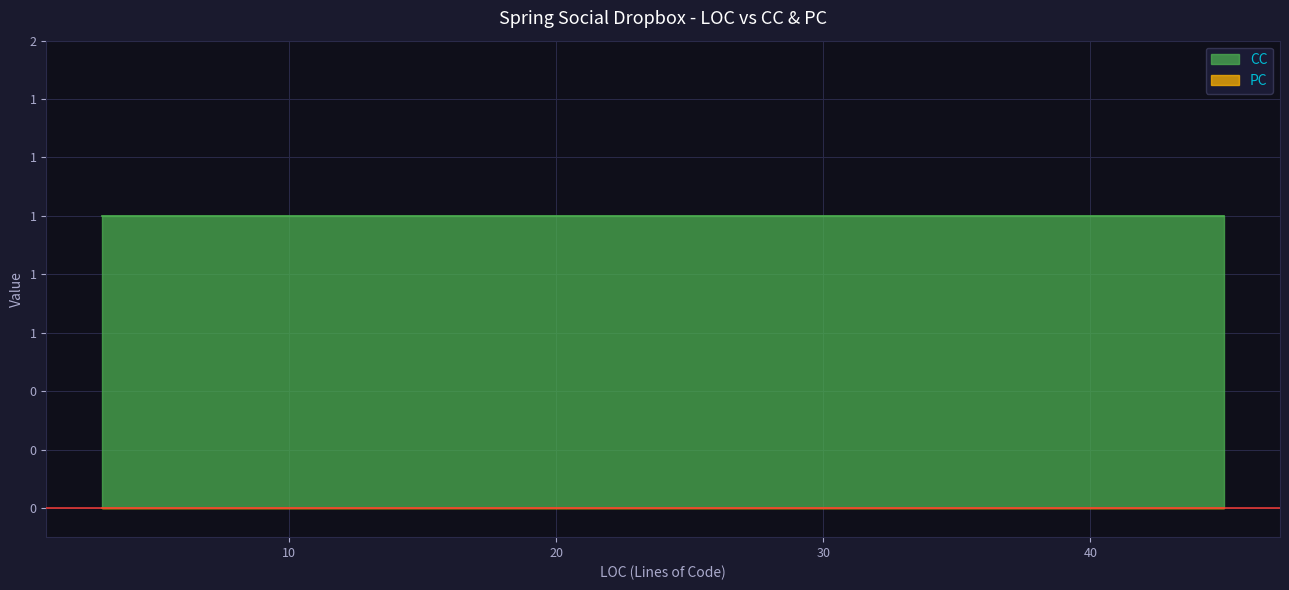

Reading right to left, what are all the values shown in this chart?

CC: Restore=1	GetRevisions=1	GetFolderMetadata_304=1	GetFolderMetadata=1	GetFileMetadata=1	Delta=1	DownloadPartialFile=1	DownloadFile=1	UploadFile=1	CopyFileRef=1	Copy=1	CreateFileRef=1	Move=1	Delete=1	CreateFolder=1	GetUserProfile=1	IsAuthorizedForUser=1	TearDown=1	Setup=1	BinarySerialization=1
PC: Restore=0	GetRevisions=0	GetFolderMetadata_304=0	GetFolderMetadata=0	GetFileMetadata=0	Delta=0	DownloadPartialFile=0	DownloadFile=0	UploadFile=0	CopyFileRef=0	Copy=0	CreateFileRef=0	Move=0	Delete=0	CreateFolder=0	GetUserProfile=0	IsAuthorizedForUser=0	TearDown=0	Setup=0	BinarySerialization=0